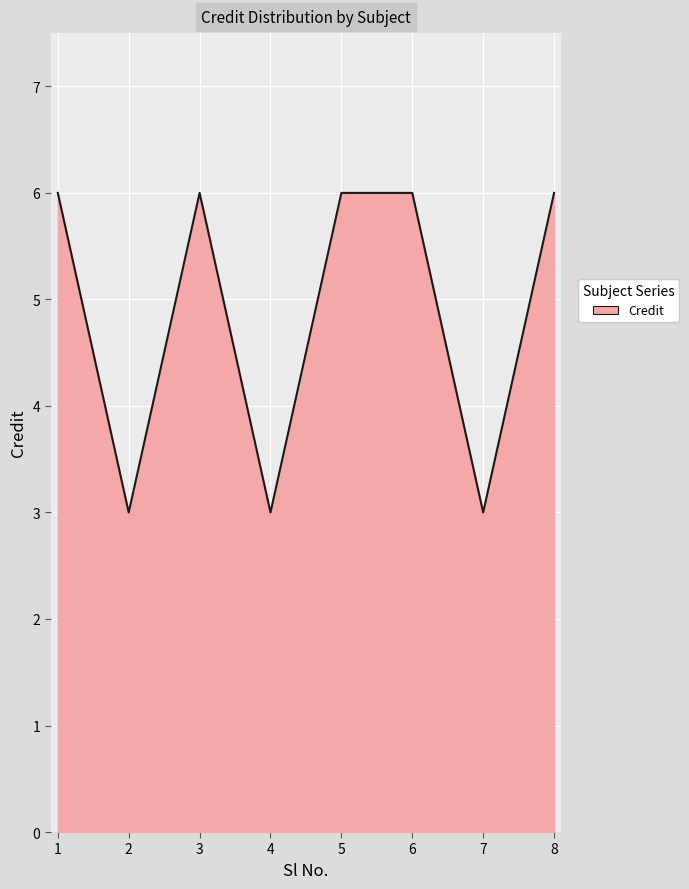

Approximately how many times larger is the value at 7 compared to 2?

1.0